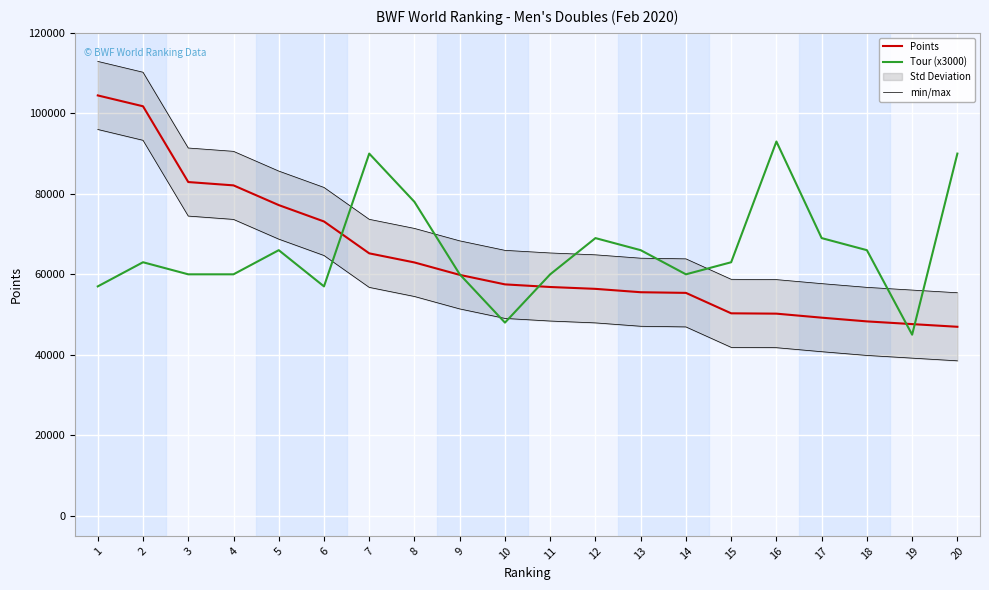

How many lines are shown in the chart?

3